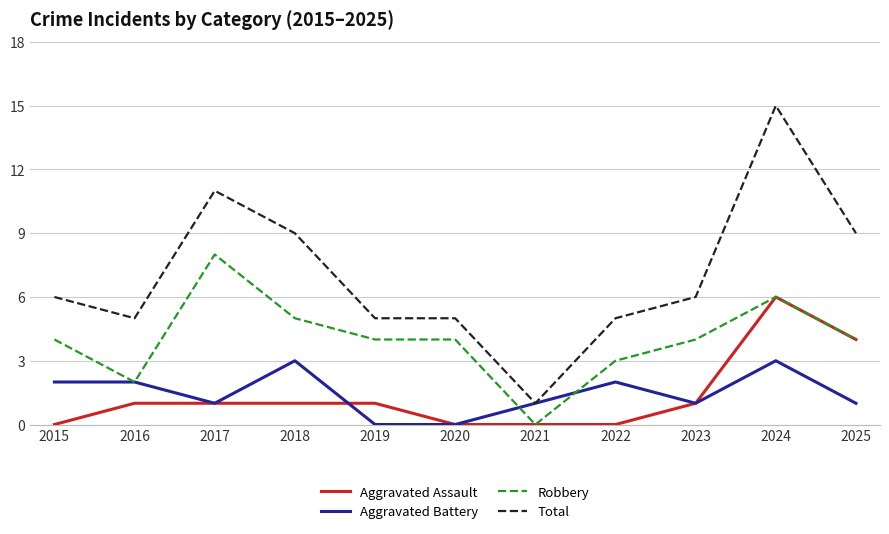

Is this an area chart (filled region under the line)?

No